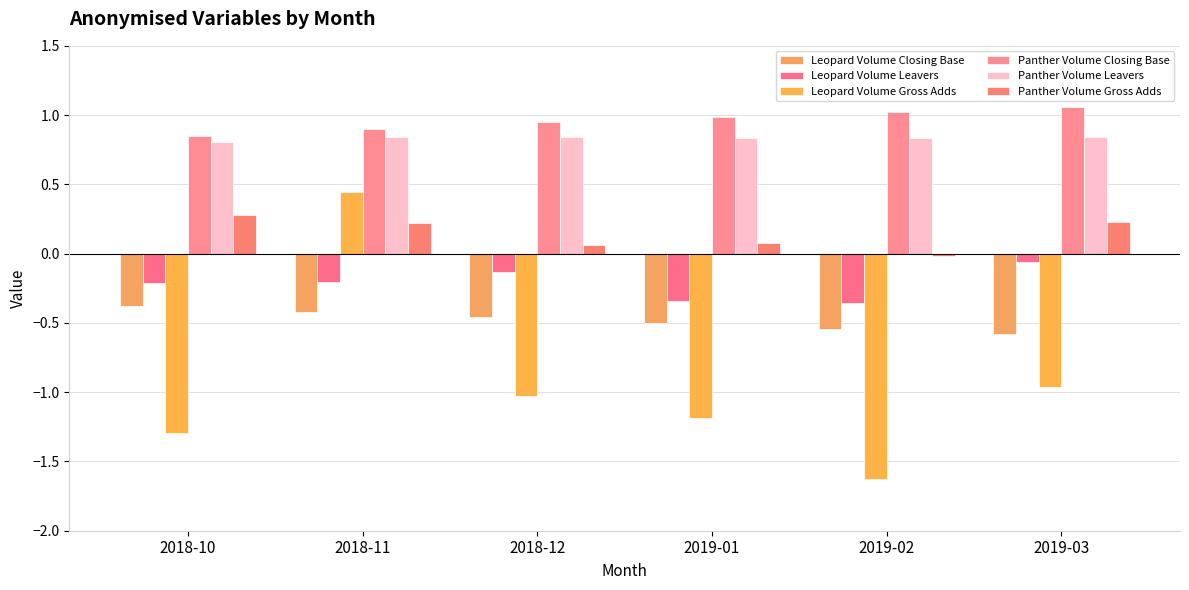

Where does the Leopard Volume Gross Adds series first go above -1?

2018-11